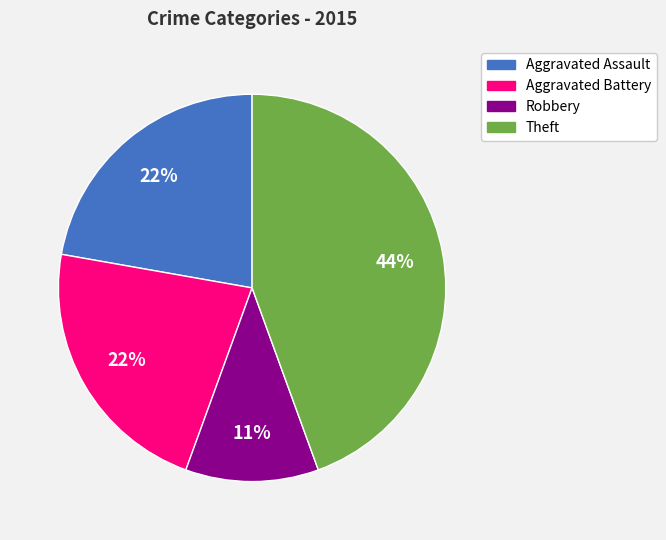

Does any single category account for the majority?

No